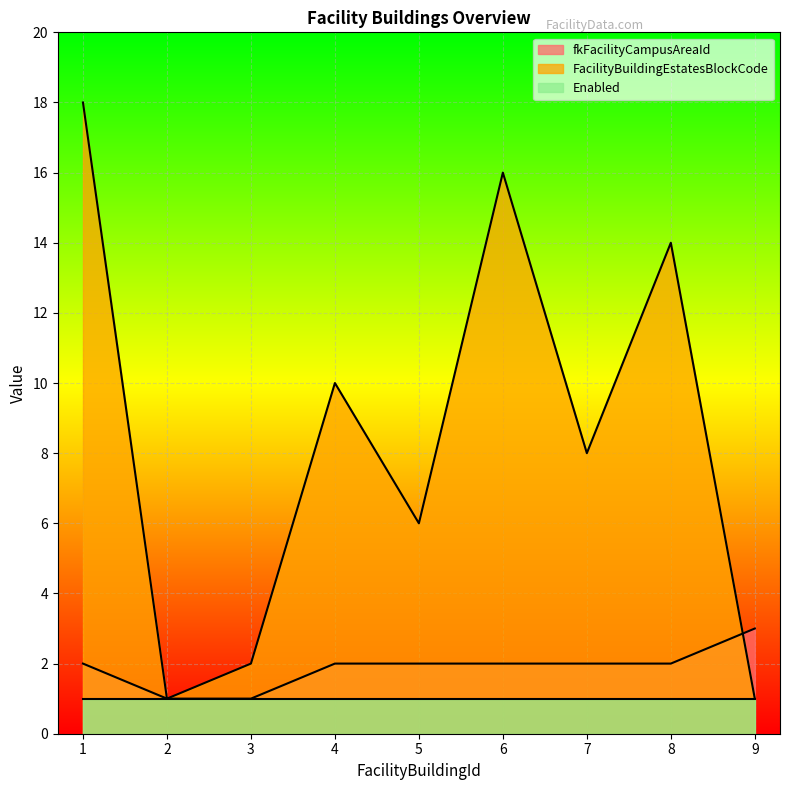

True or false: FacilityBuildingEstatesBlockCode has more than 1 interior local peaks.

True